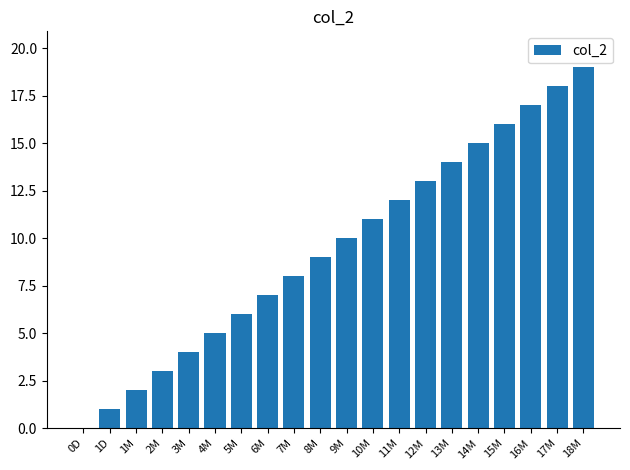

Reading left to right, what are all the values shown in this chart?

0D=0	1D=1	1M=2	2M=3	3M=4	4M=5	5M=6	6M=7	7M=8	8M=9	9M=10	10M=11	11M=12	12M=13	13M=14	14M=15	15M=16	16M=17	17M=18	18M=19